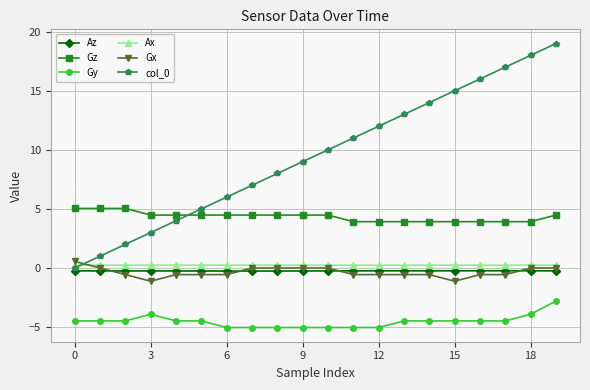

How many lines are shown in the chart?

6